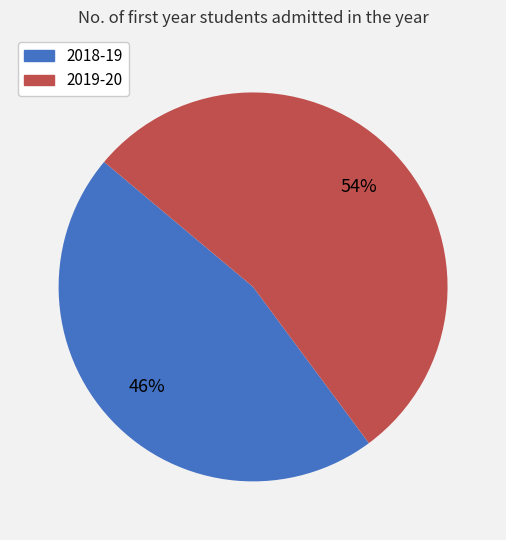

The 2018-19 slice represents 54% of the pie. True or false?

False